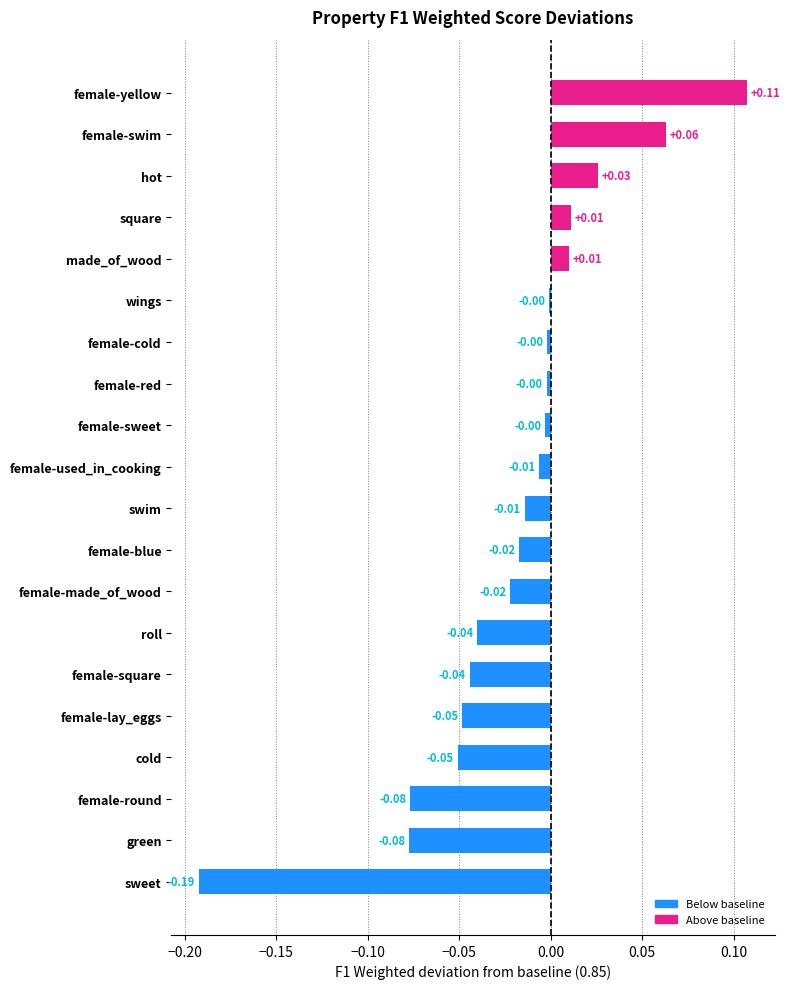

Between female-blue and made_of_wood, which is larger?

made_of_wood